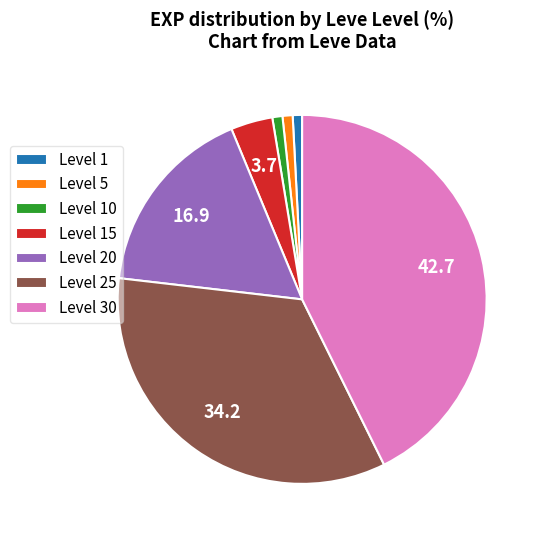

Which has a higher value, Level 30 or Level 10?

Level 30